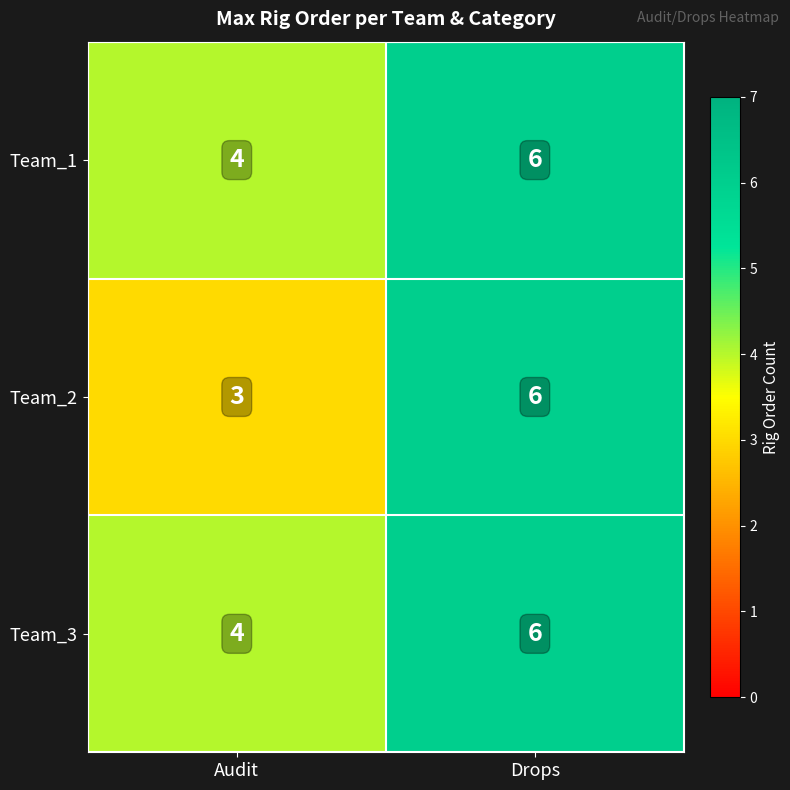

The value of Team_1 at Drops is 10. True or false?

False